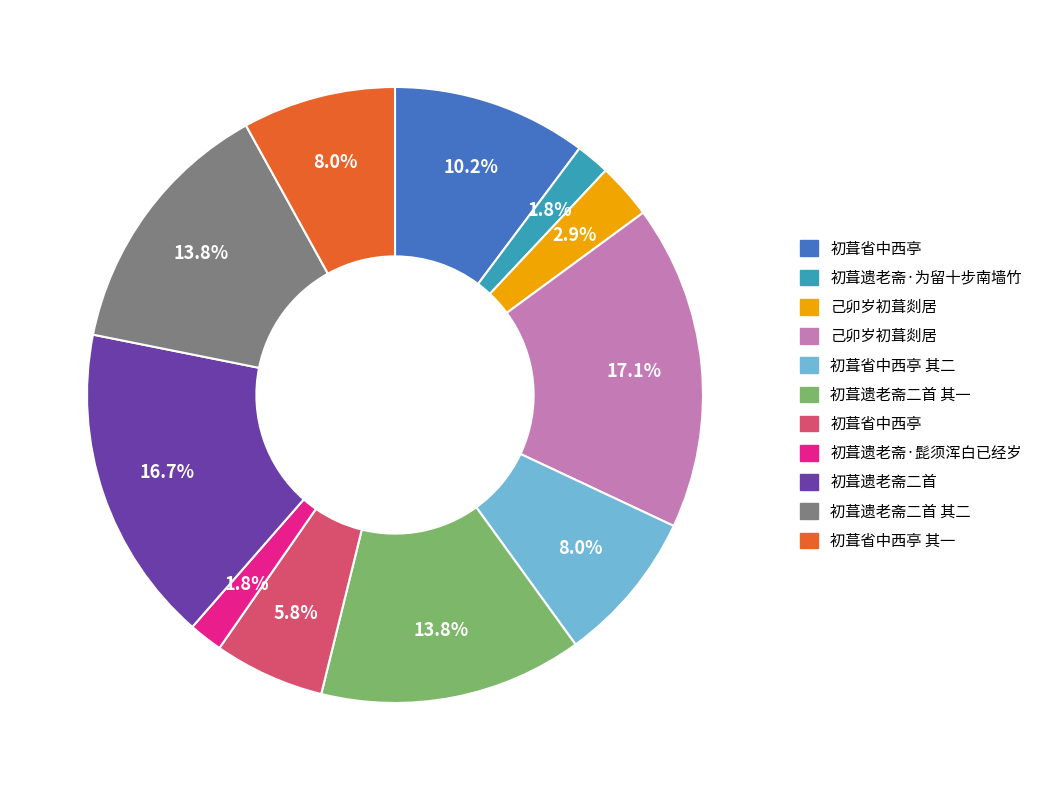

Is there any slice that represents more than half of the pie?

No